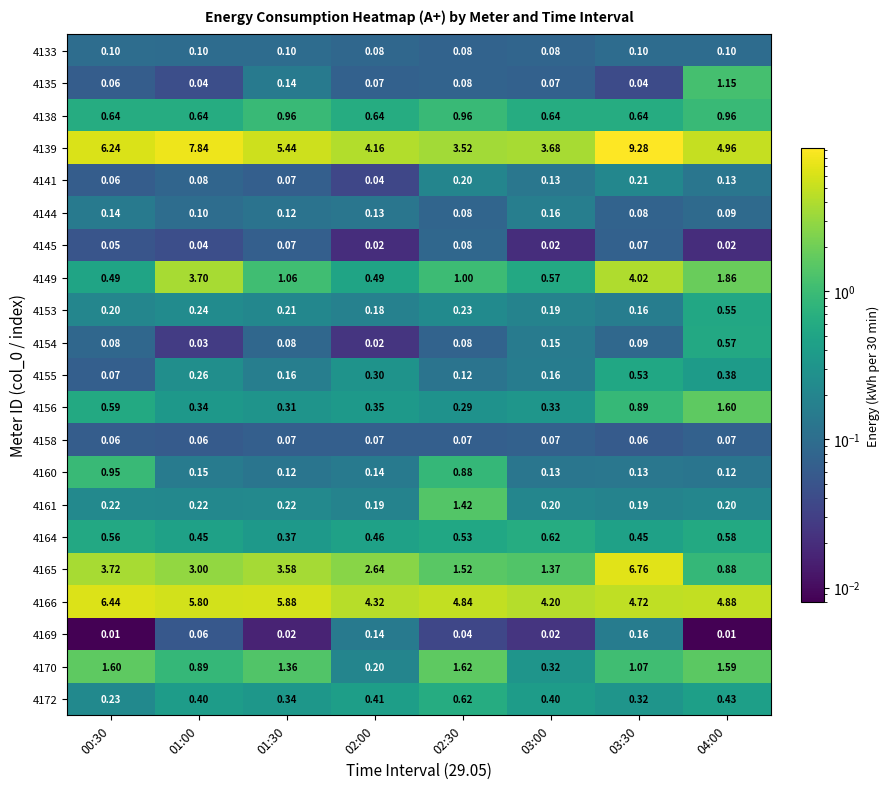

Count the number of categories in the chart.

8